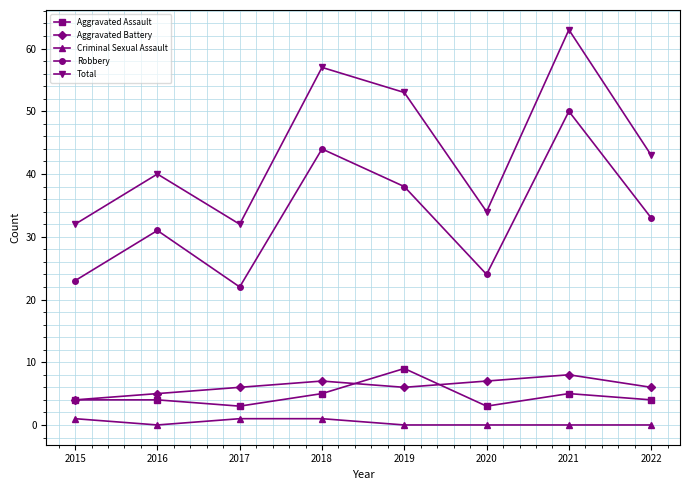

At which category is the sum across all series the highest?

2021